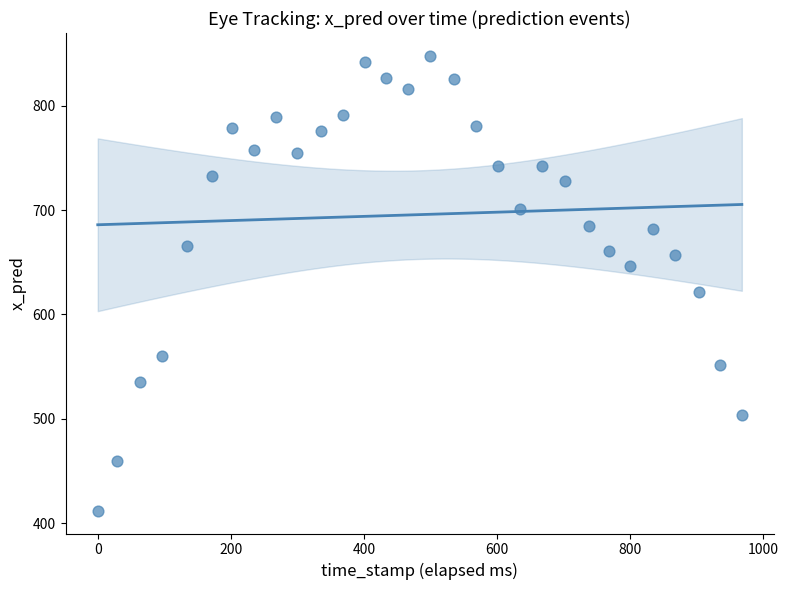

What Y value in the scatter plot is closest to 629?

621.9